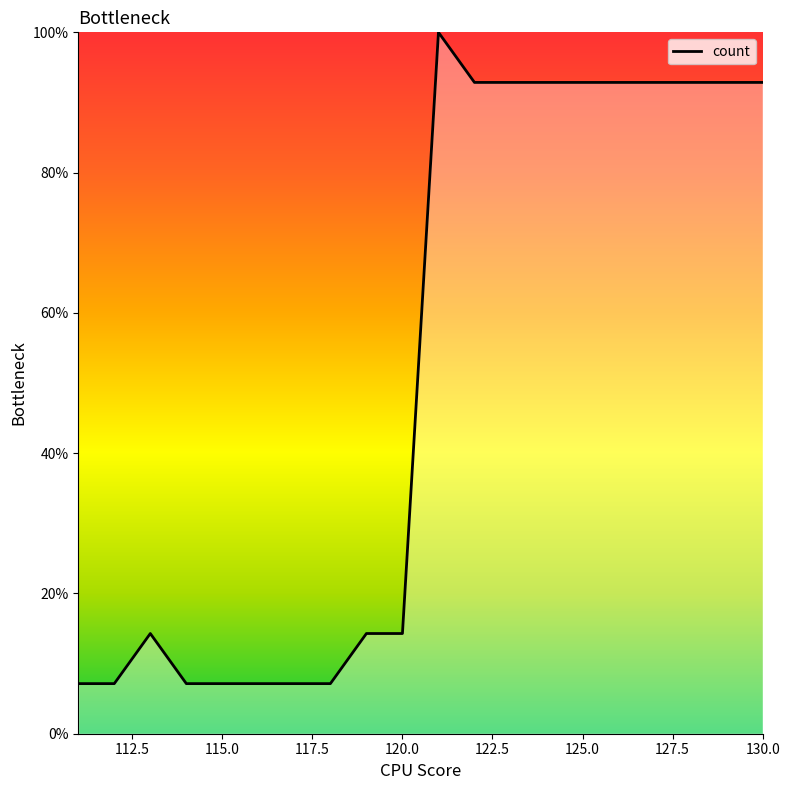

What is the maximum value shown in the chart?

100.0